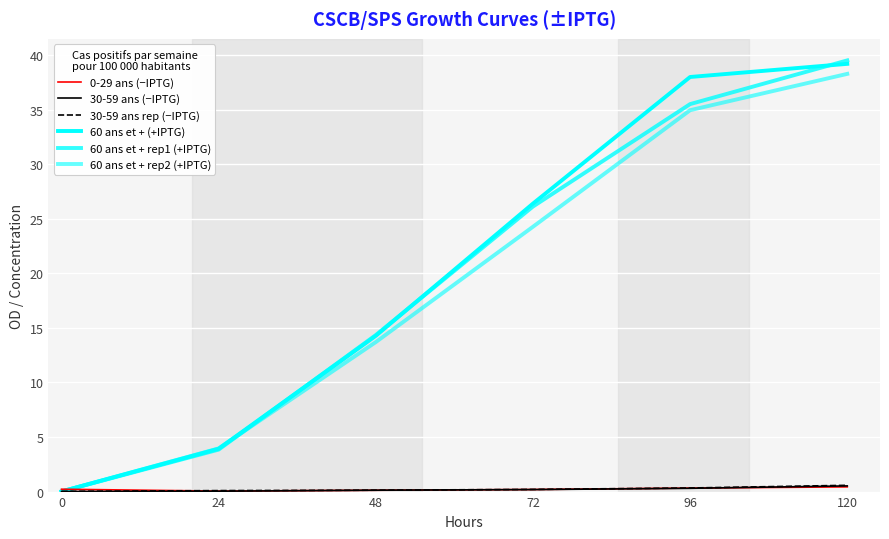

Rank the series at 0 from lowest to highest value.

30-59 ans (−IPTG), 60 ans et + rep2 (+IPTG), 60 ans et + rep1 (+IPTG), 60 ans et + (+IPTG), 30-59 ans rep (−IPTG), 0-29 ans (−IPTG)